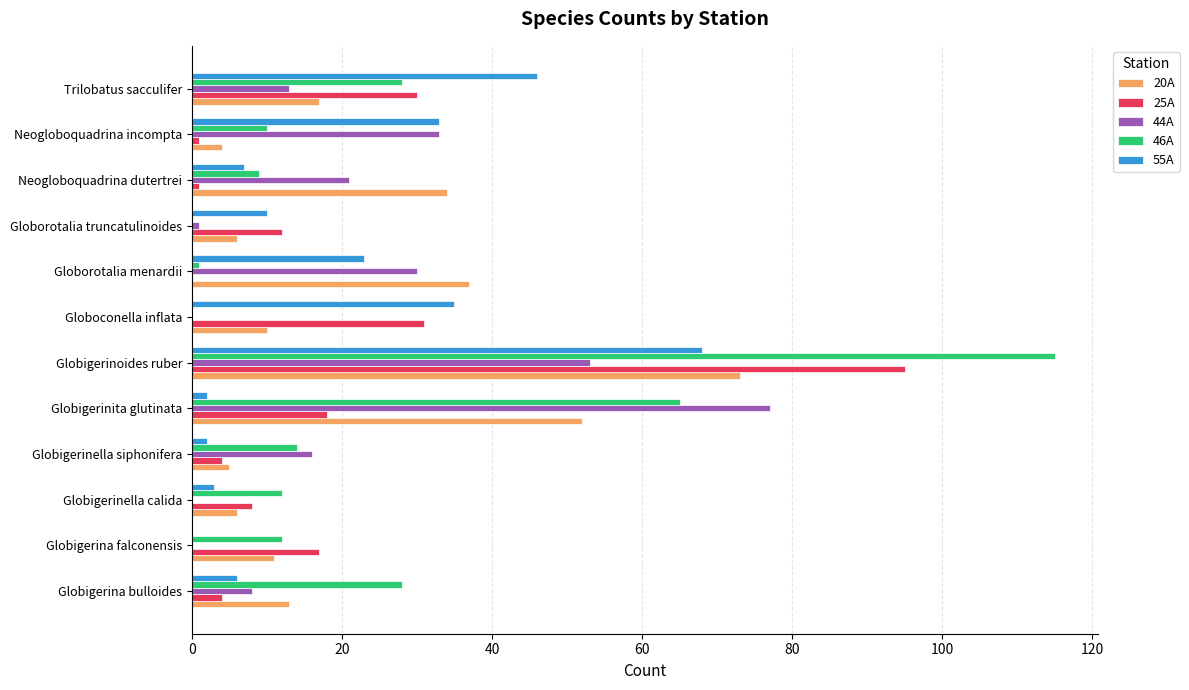

Which series changed the most between Globigerina falconensis and Globoconella inflata?

55A